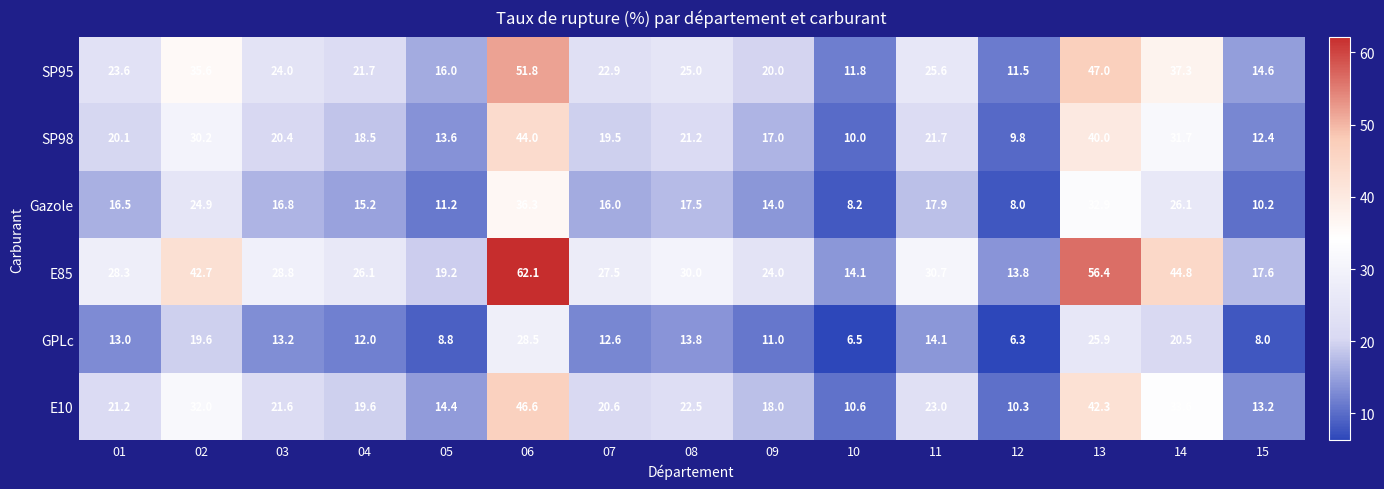

What is the total value across all series at 13?

244.5